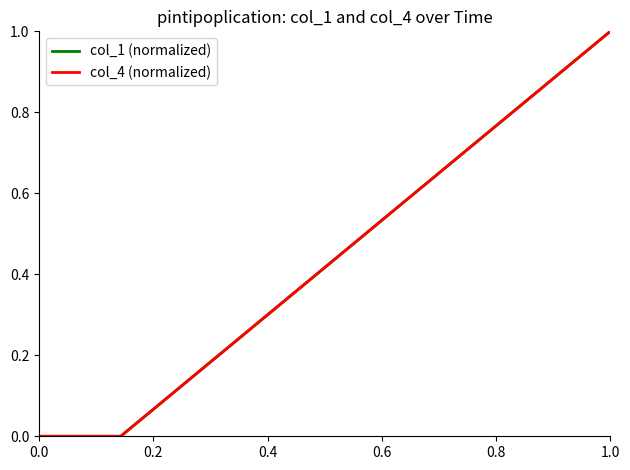

Between which two adjacent categories do col_4 (normalized) and col_1 (normalized) first intersect?

0.4 and 0.6